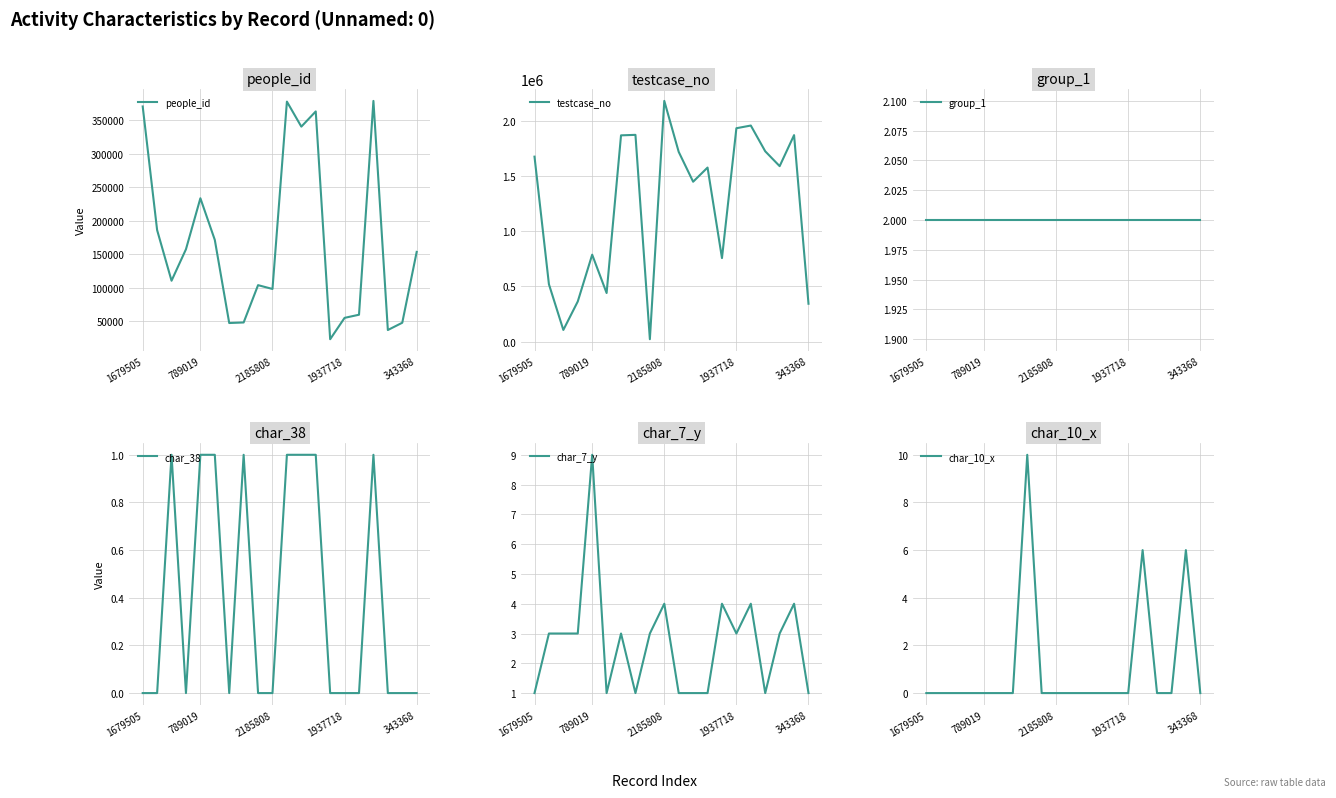

Which series has the widest spread of values?

testcase_no